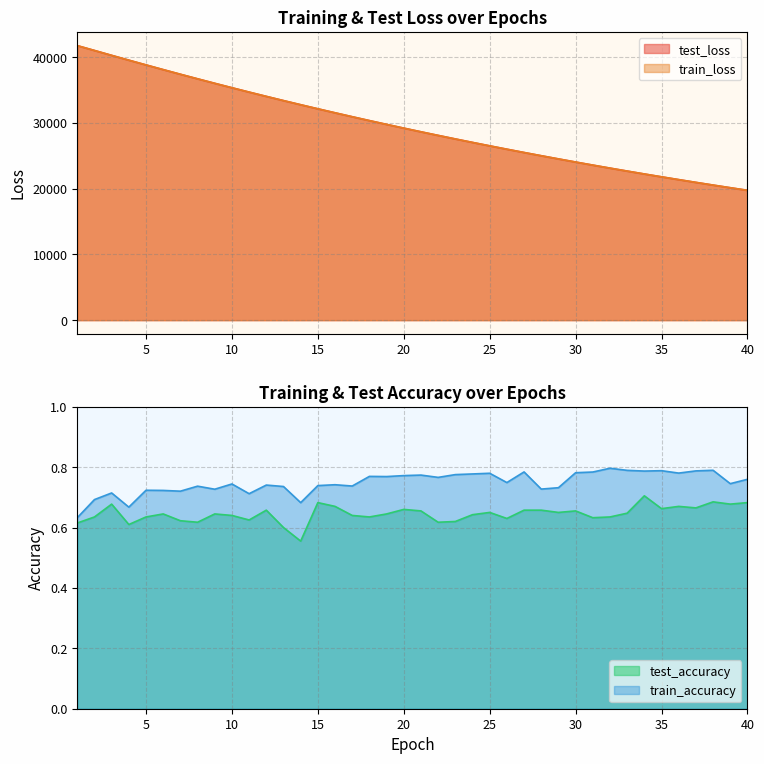

Reading left to right, what are all the values shown in this chart?

test_loss: 1=41761.6	2=41023.9	3=40281.2	4=39549.0	5=38827.1	6=38110.7	7=37407.4	8=36713.1	9=36027.9	10=35355.2	11=34691.8	12=34040.3	13=33400.0	14=32770.5	15=32150.9	16=31543.6	17=30945.5	18=30356.4	19=29779.0	20=29210.6	21=28652.5	22=28104.9	23=27565.9	24=27036.9	25=26516.6	26=26005.7	27=25504.1	28=25012.6	29=24528.9	30=24053.4	31=23586.6	32=23128.6	33=22678.9	34=22236.7	35=21803.4	36=21377.9	37=20959.1	38=20548.6	39=20146.1	40=19750.3
train_loss: 1=41760.1	2=41021.5	3=40279.1	4=39547.1	5=38824.9	6=38109.6	7=37405.8	8=36711.3	9=36026.9	10=35353.9	11=34691.0	12=34039.8	13=33398.9	14=32769.8	15=32150.4	16=31542.5	17=30944.3	18=30355.8	19=29778.1	20=29210.0	21=28652.0	22=28103.9	23=27565.1	24=27035.8	25=26515.8	26=26005.1	27=25503.5	28=25011.7	29=24528.0	30=24052.5	31=23585.9	32=23127.8	33=22678.0	34=22236.1	35=21802.6	36=21376.9	37=20958.5	38=20547.9	39=20145.5	40=19749.6
test_accuracy: 1=0.6	2=0.6	3=0.7	4=0.6	5=0.6	6=0.6	7=0.6	8=0.6	9=0.6	10=0.6	11=0.6	12=0.7	13=0.6	14=0.6	15=0.7	16=0.7	17=0.6	18=0.6	19=0.6	20=0.7	21=0.7	22=0.6	23=0.6	24=0.6	25=0.6	26=0.6	27=0.7	28=0.7	29=0.7	30=0.7	31=0.6	32=0.6	33=0.6	34=0.7	35=0.7	36=0.7	37=0.7	38=0.7	39=0.7	40=0.7
train_accuracy: 1=0.6	2=0.7	3=0.7	4=0.7	5=0.7	6=0.7	7=0.7	8=0.7	9=0.7	10=0.7	11=0.7	12=0.7	13=0.7	14=0.7	15=0.7	16=0.7	17=0.7	18=0.8	19=0.8	20=0.8	21=0.8	22=0.8	23=0.8	24=0.8	25=0.8	26=0.7	27=0.8	28=0.7	29=0.7	30=0.8	31=0.8	32=0.8	33=0.8	34=0.8	35=0.8	36=0.8	37=0.8	38=0.8	39=0.7	40=0.8